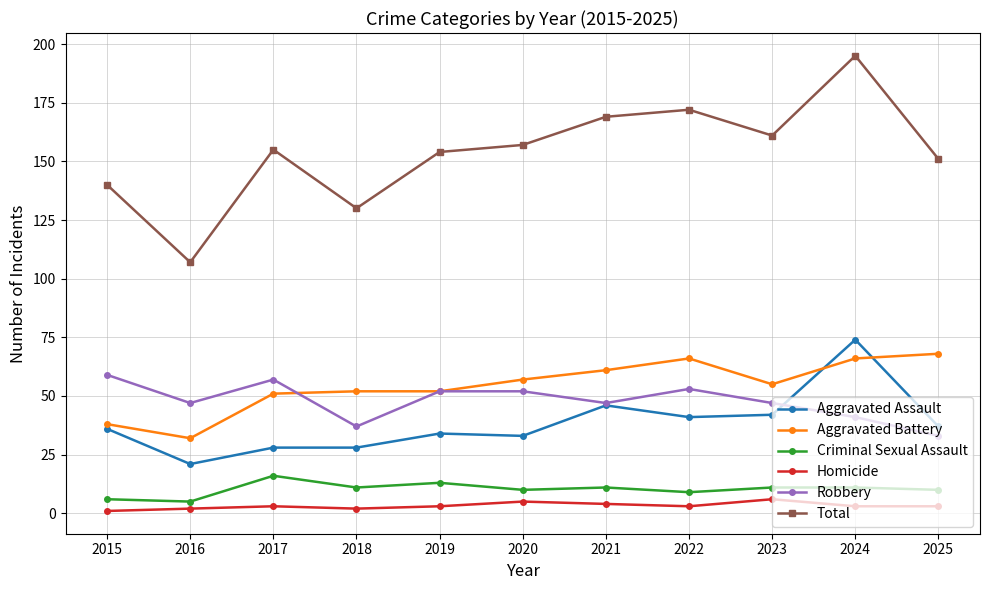

Is it true that Aggravated Battery equals 41 at 2021?

False